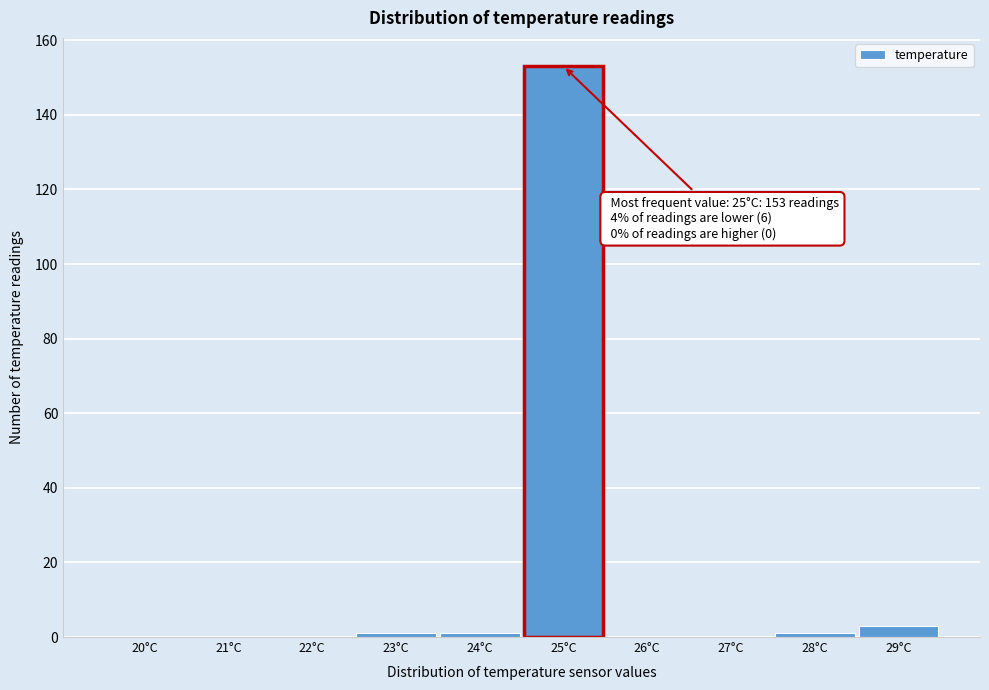

Reading left to right, list all the values displayed in this chart.

20°C=0	21°C=0	22°C=0	23°C=1	24°C=1	25°C=153	26°C=0	27°C=0	28°C=1	29°C=3